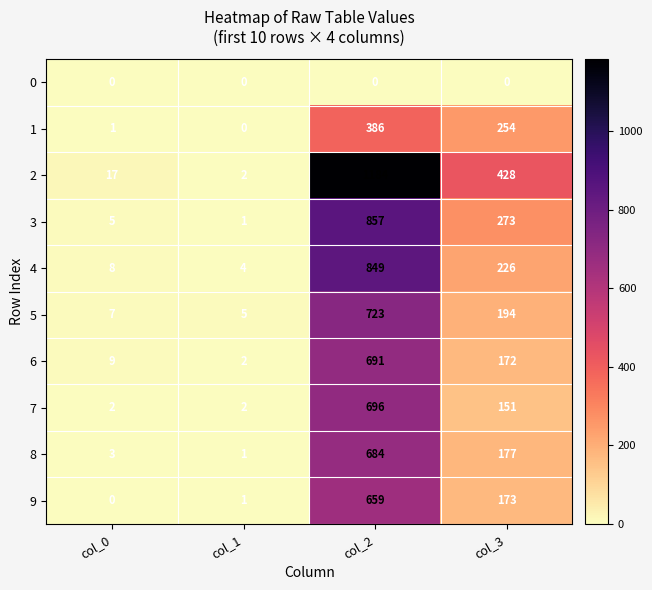

At which category does the chart reach its peak across all series?

col_2